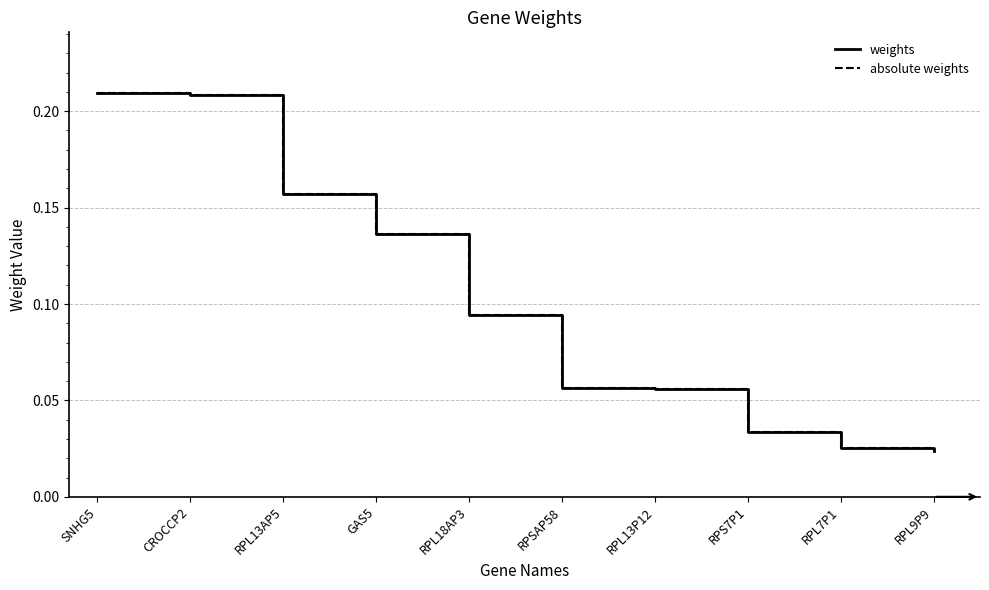

Reading left to right, what are all the values shown in this chart?

weights: SNHG5=0.2	CROCCP2=0.2	RPL13AP5=0.2	GAS5=0.1	RPL18AP3=0.1	RPSAP58=0.1	RPL13P12=0.1	RPS7P1=0.0	RPL7P1=0.0	RPL9P9=0.0
absolute weights: SNHG5=0.2	CROCCP2=0.2	RPL13AP5=0.2	GAS5=0.1	RPL18AP3=0.1	RPSAP58=0.1	RPL13P12=0.1	RPS7P1=0.0	RPL7P1=0.0	RPL9P9=0.0